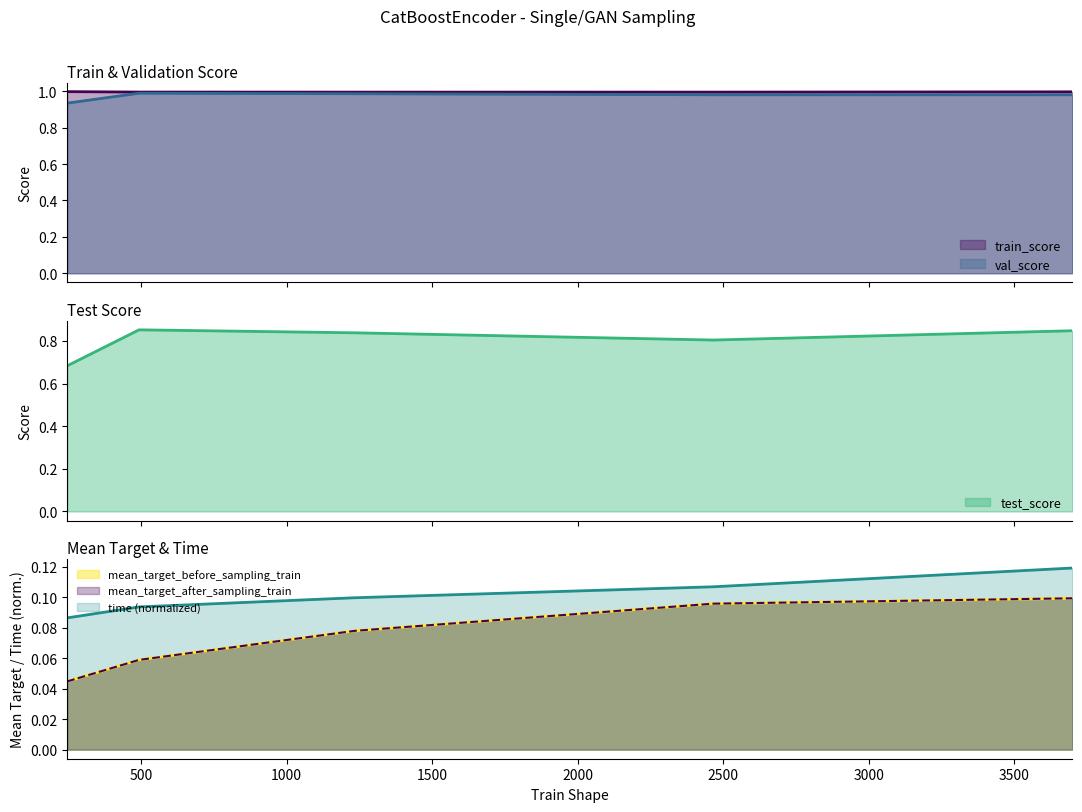

Reading right to left, what are all the values shown in this chart?

train_score: 1.0	1.0	1.0	1.0	1.0
val_score: 1.0	1.0	1.0	1.0	0.9
test_score: 0.8	0.8	0.8	0.9	0.7
mean_target_before_sampling_train: 0.1	0.1	0.1	0.1	0.0
mean_target_after_sampling_train: 0.1	0.1	0.1	0.1	0.0
time: 0.1	0.1	0.1	0.1	0.1